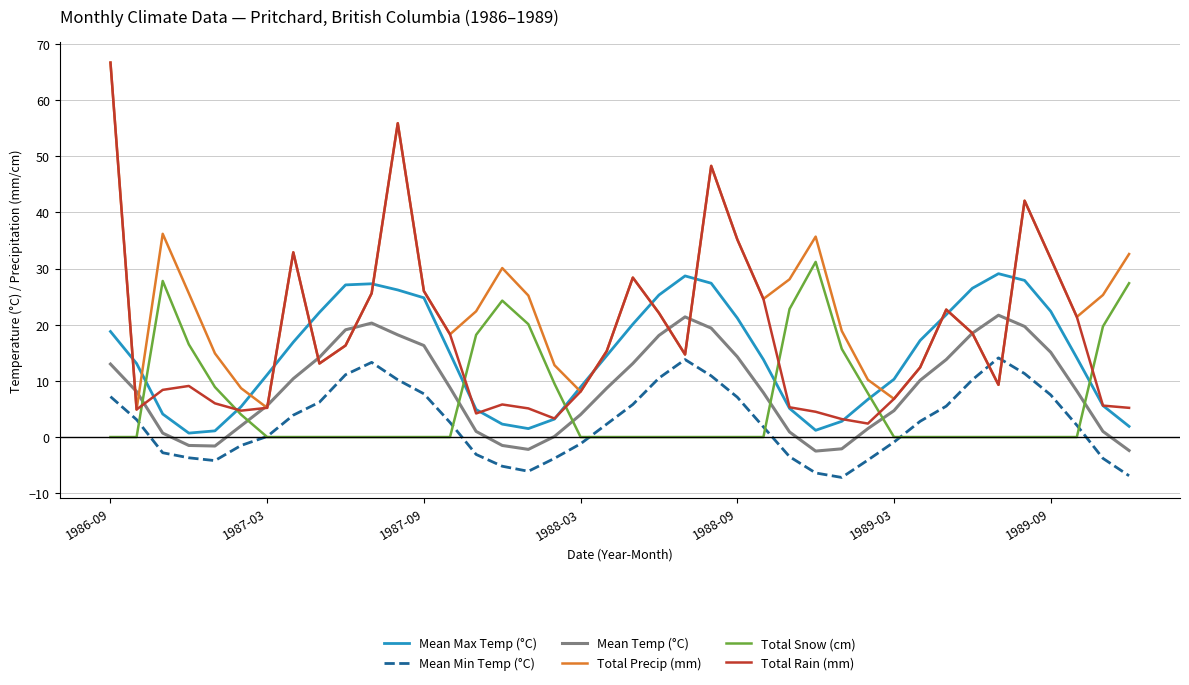

What is the minimum value for Total Rain (mm)?

2.4